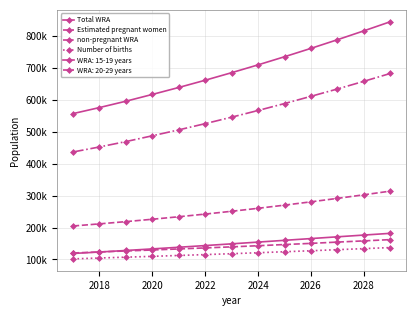

What is the average value of the Number of births series?

118649.0